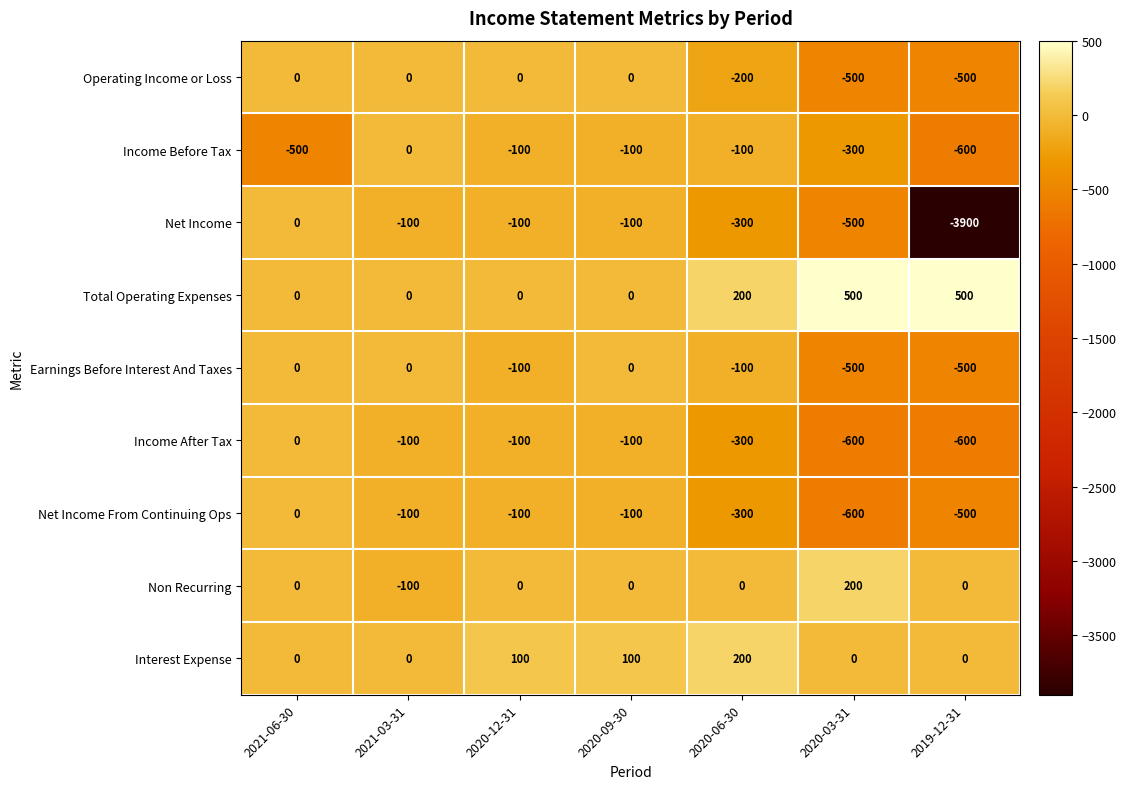

Count the number of data series in this chart.

9